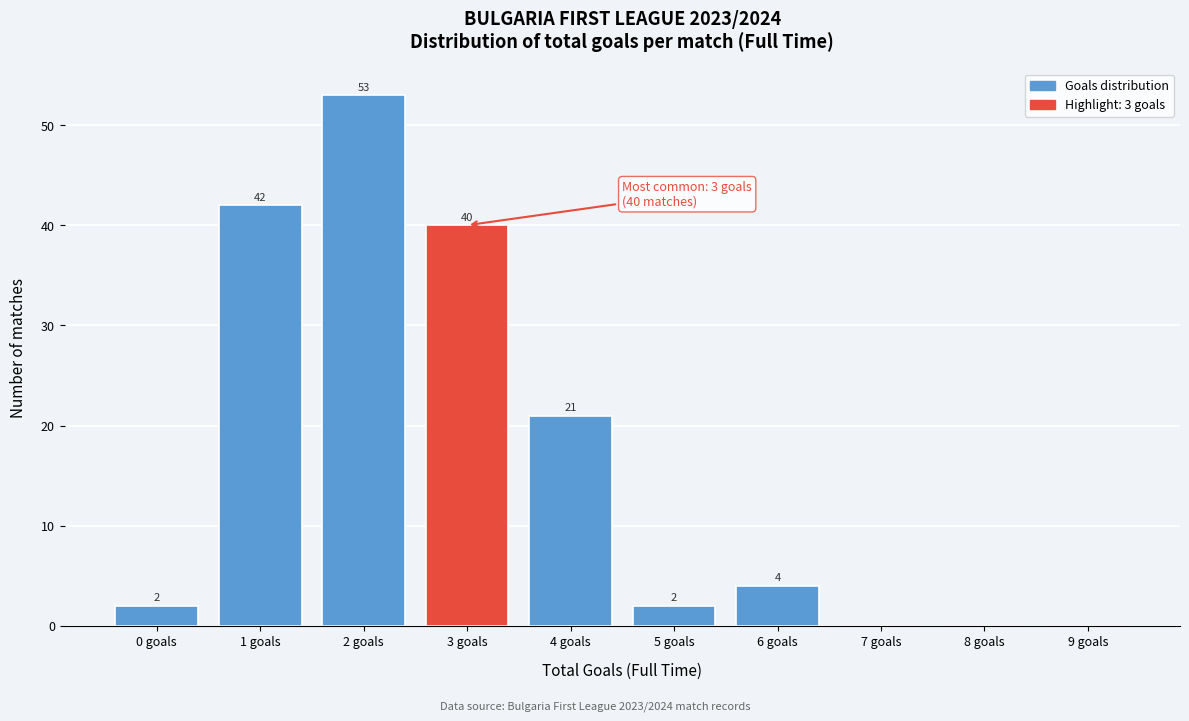

Reading left to right, transcribe all the data shown in this chart.

0 goals=2	1 goals=42	2 goals=53	3 goals=40	4 goals=21	5 goals=2	6 goals=4	7 goals=0	8 goals=0	9 goals=0